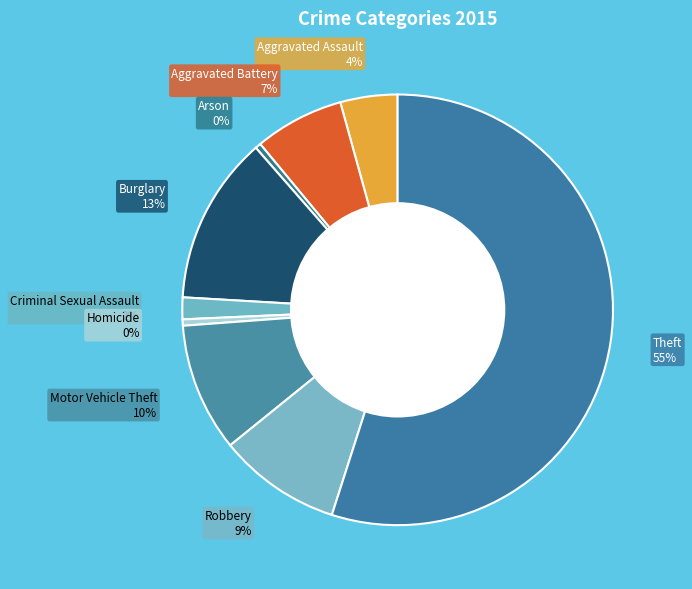

What is the majority slice?

Theft